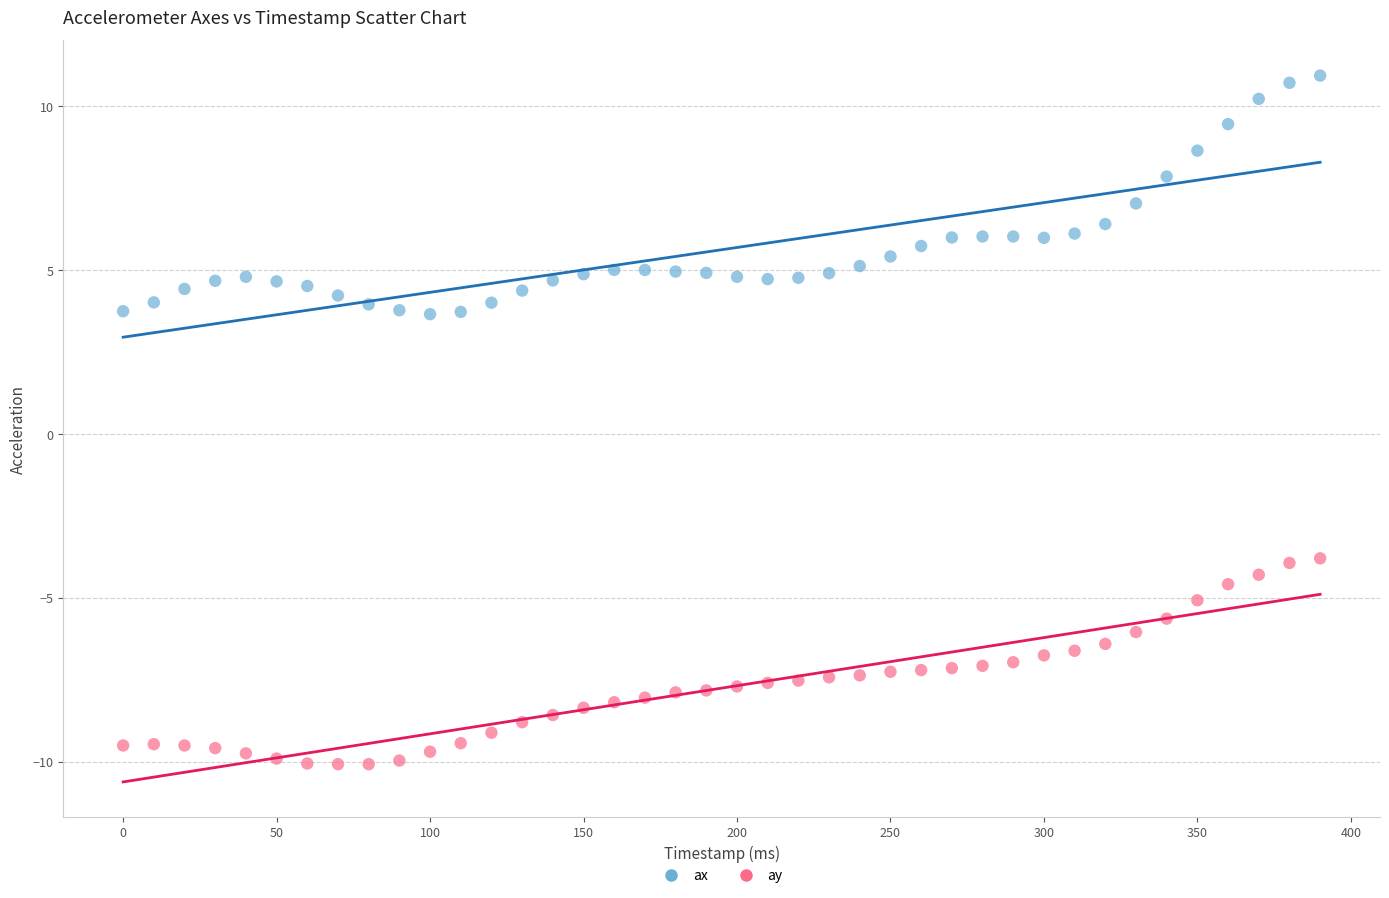

Which series has the widest spread of Y values?

ax